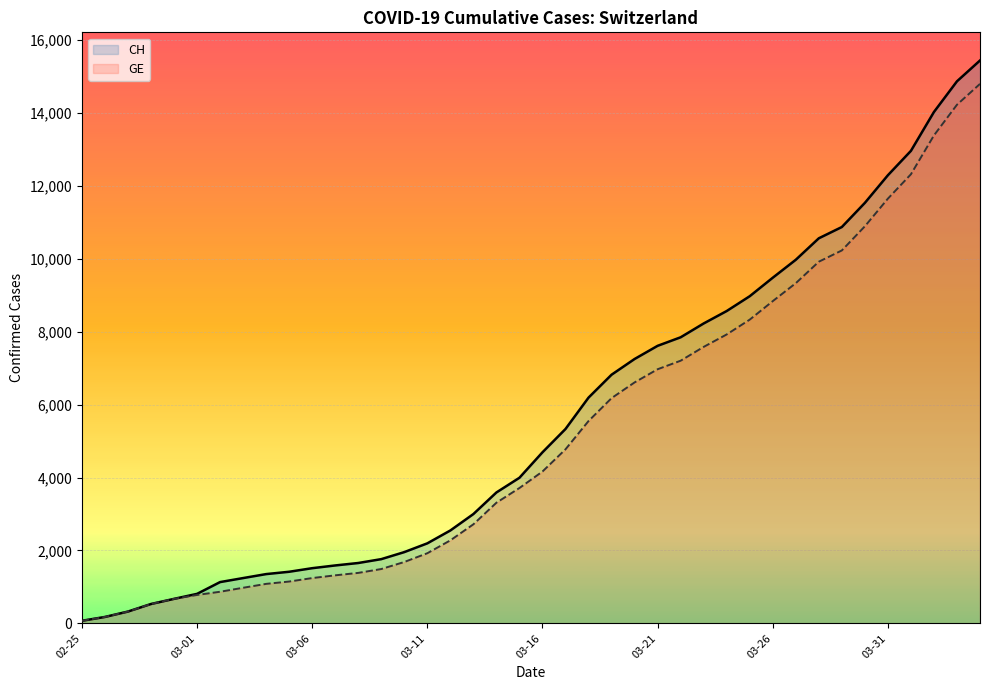

What is the value of the CH point at the 32nd from the left?

9969